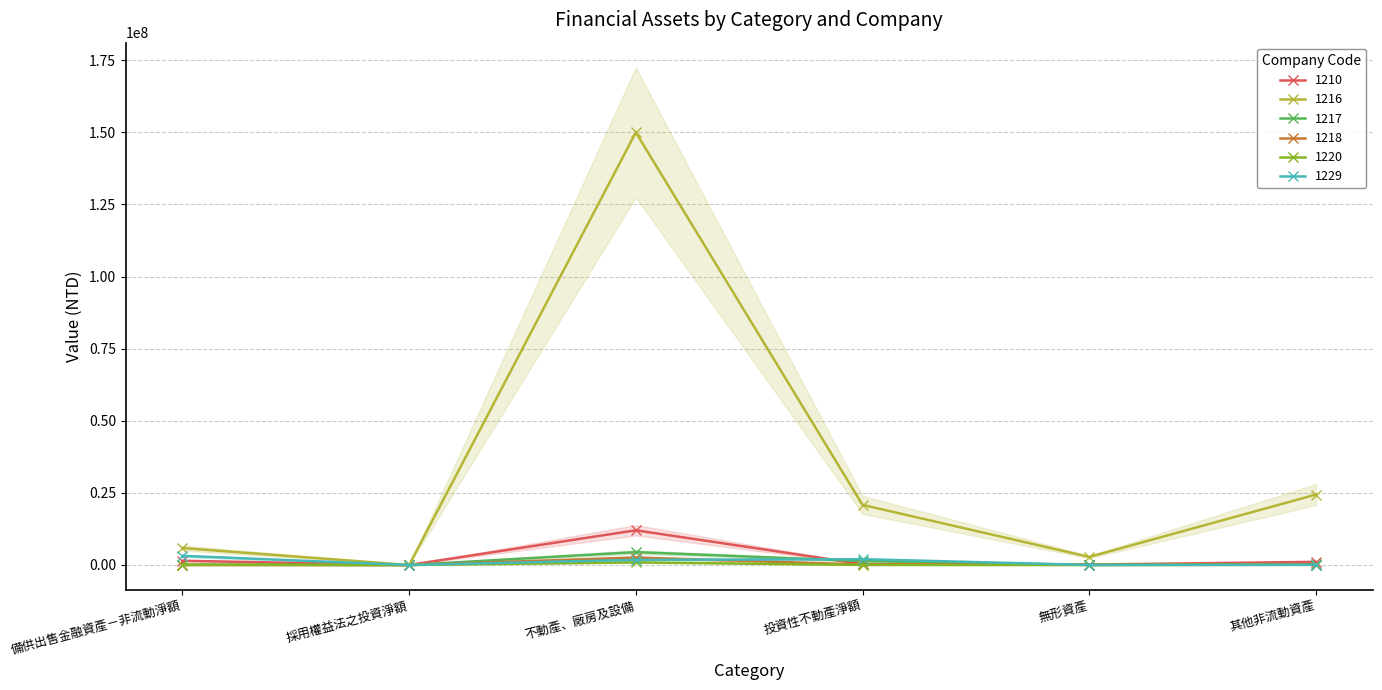

What position from the right is 其他非流動資產?

1